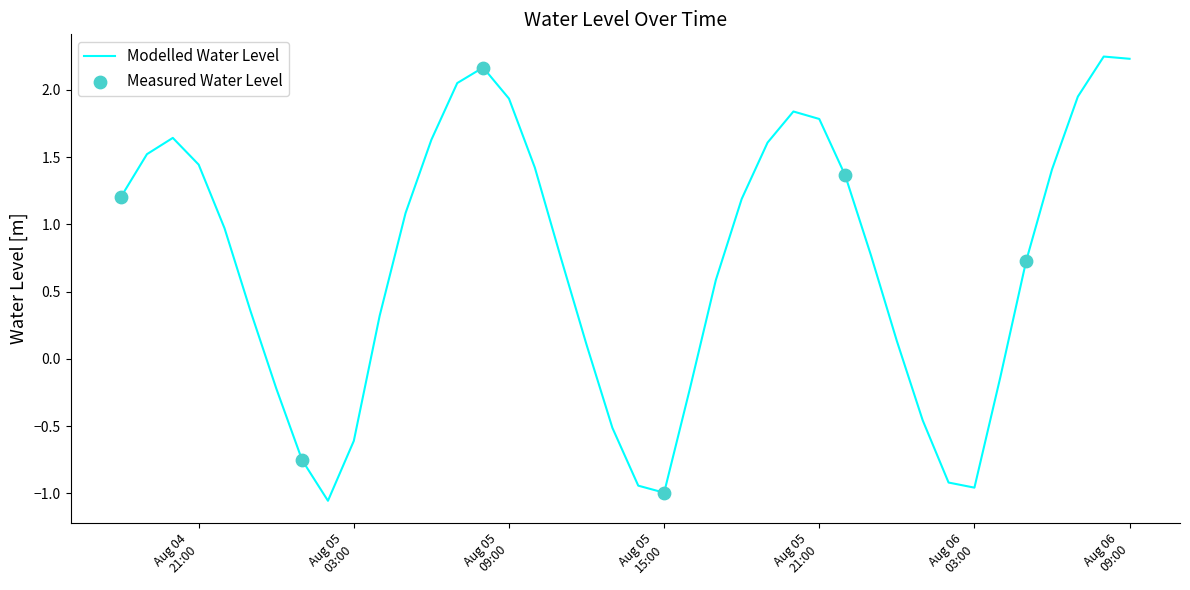

What is the difference between the maximum and minimum values?

3.3